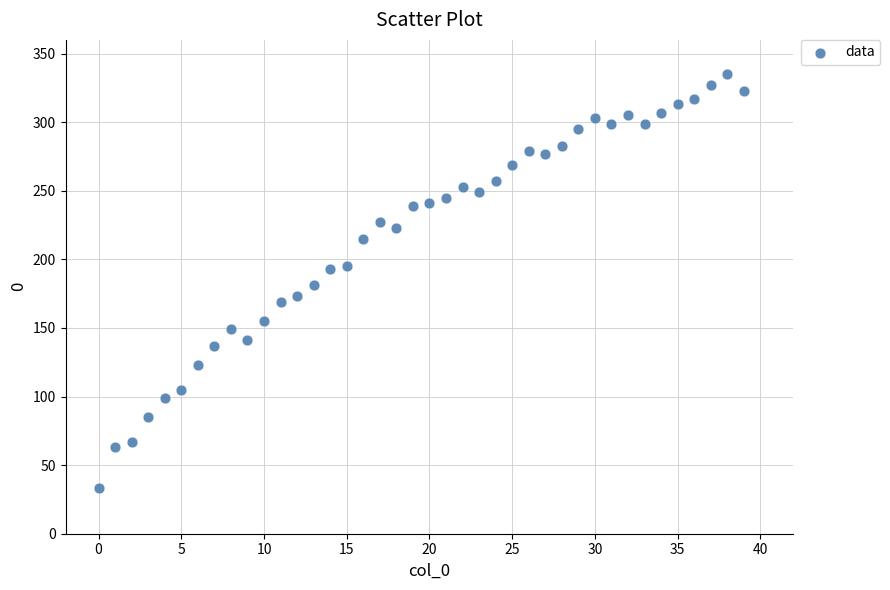

What is the range of Y values (max minus min)?

302